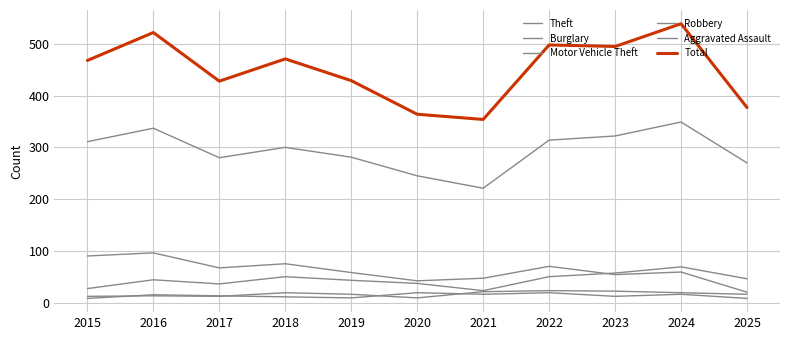

Which series has the widest spread of values?

Total